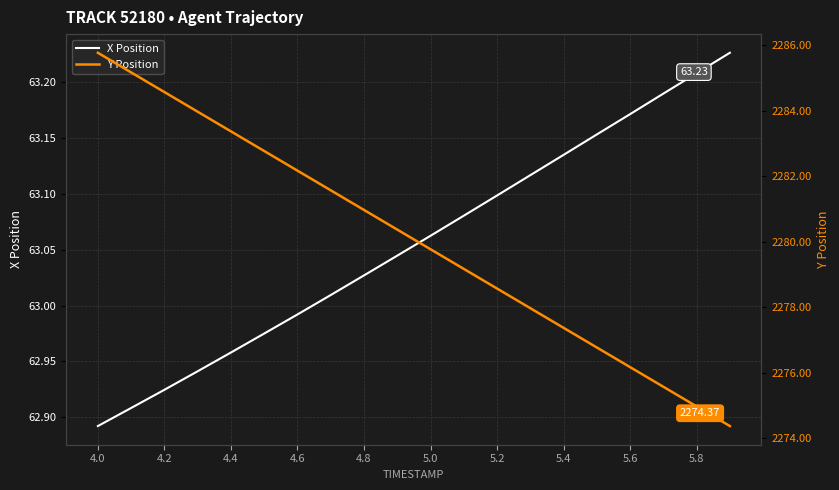

What is the label of the 9th point from the left?

4.8